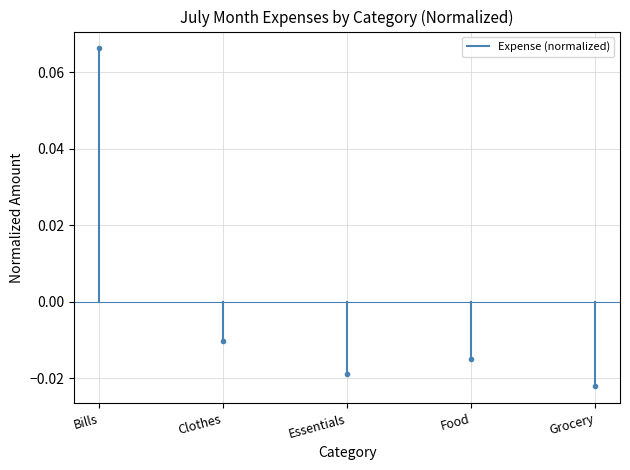

The value at Bills is 0.0. True or false?

False